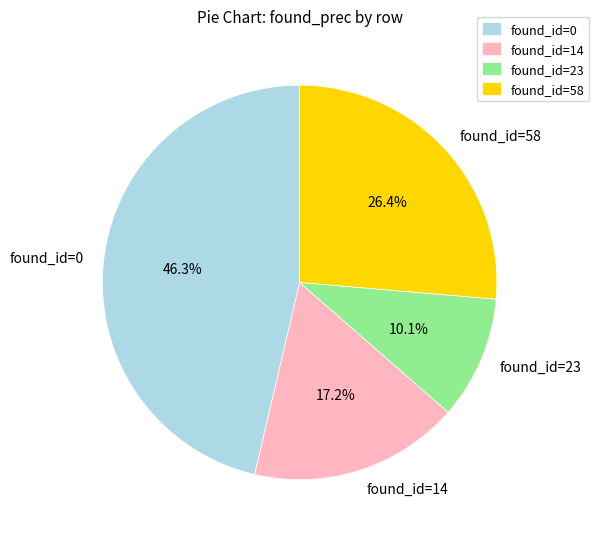

Rank the categories by value from highest to lowest.

found_id=0, found_id=58, found_id=14, found_id=23